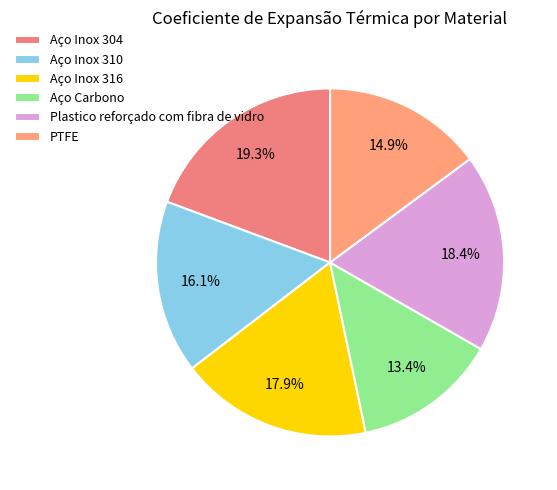

What is the change in value from Aço Inox 310 to PTFE?

-1.1